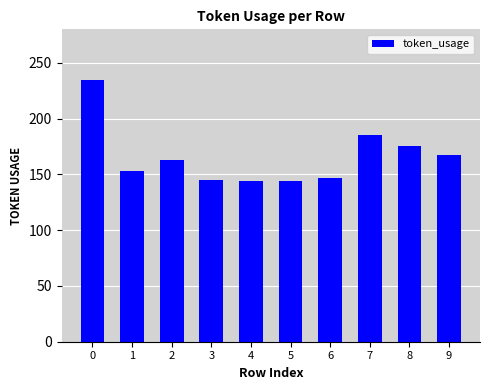

What is the smallest value displayed?

144